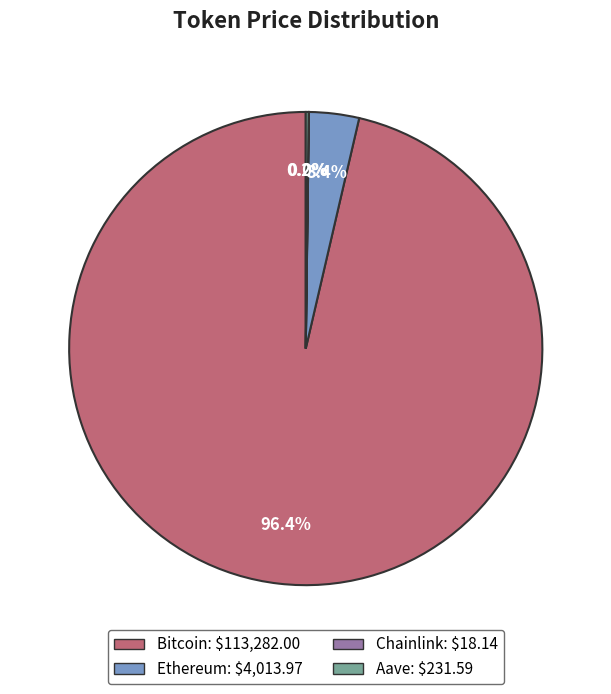

To the nearest percent, what percentage of the pie is Ethereum?

3%